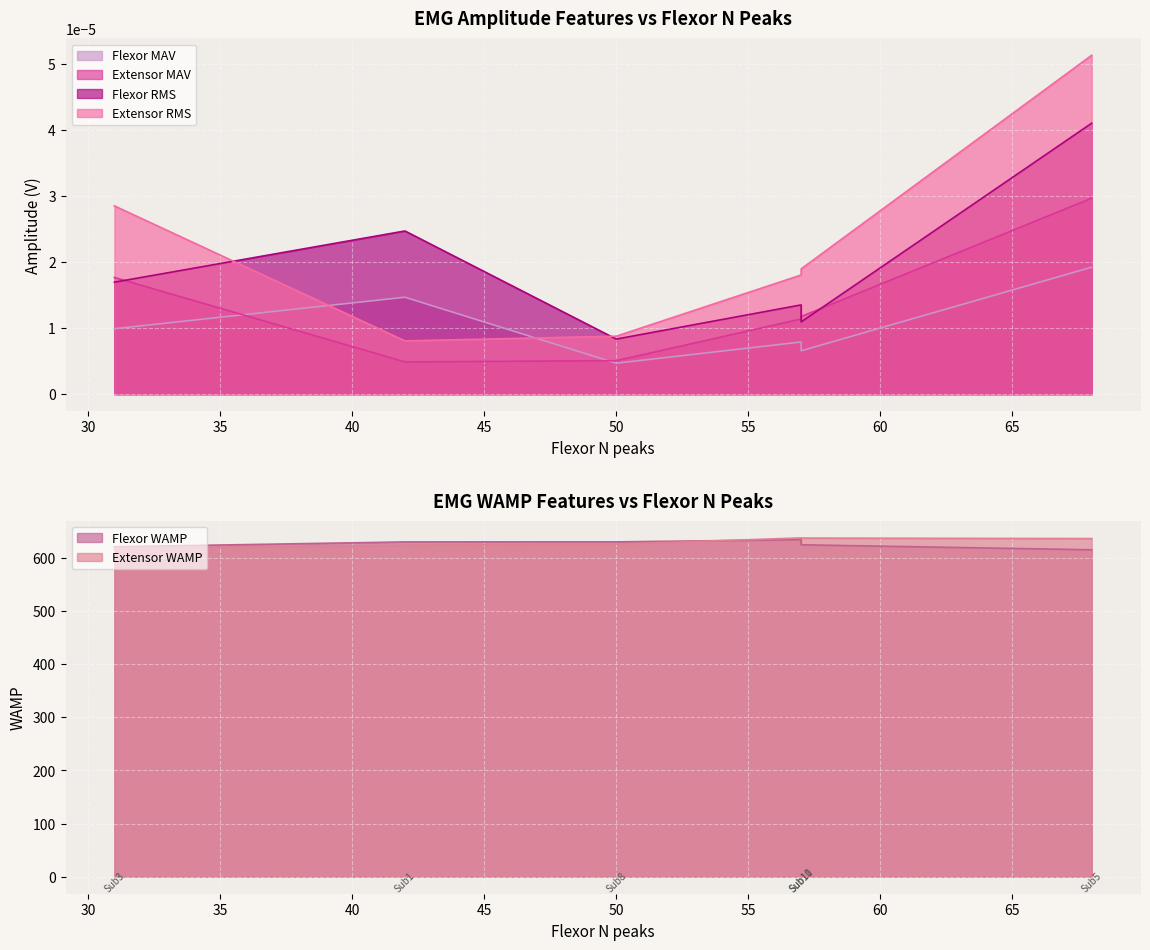

Reading right to left, what are all the values shown in this chart?

Flexor MAV: 0.0	0.0	0.0	0.0	0.0	0.0
Extensor MAV: 0.0	0.0	0.0	0.0	0.0	0.0
Flexor RMS: 0.0	0.0	0.0	0.0	0.0	0.0
Extensor RMS: 0.0	0.0	0.0	0.0	0.0	0.0
Flexor WAMP: 624.4	634.1	629.9	615.1	620.7	629.8
Extensor WAMP: 637.1	637.4	625.7	636.1	618.3	623.7